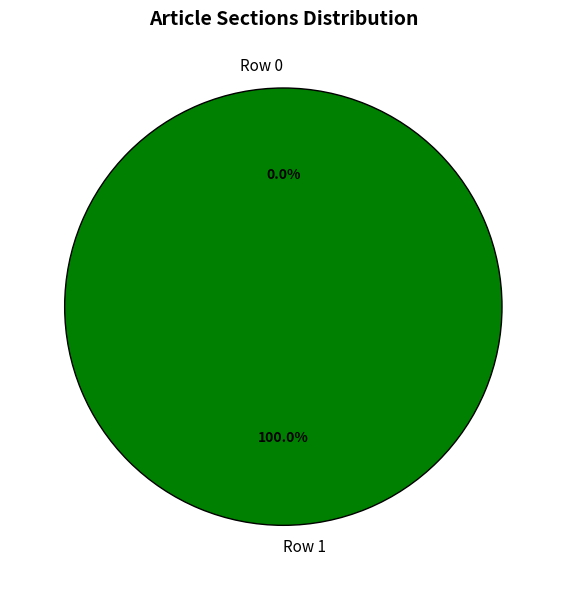

Rank the categories by value from lowest to highest.

Row 0, Row 1